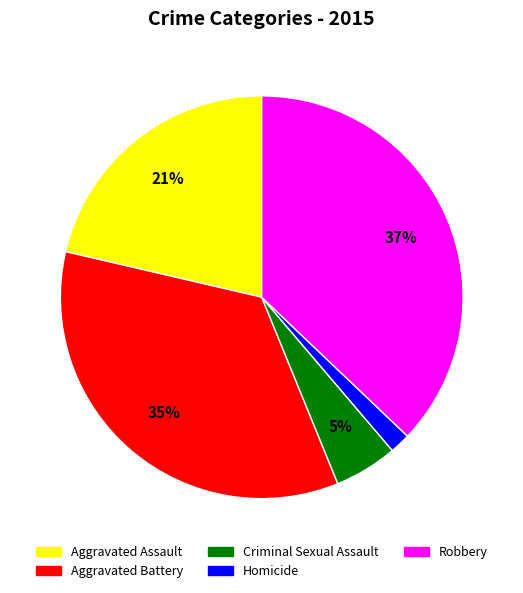

How many segments does this pie chart have?

5